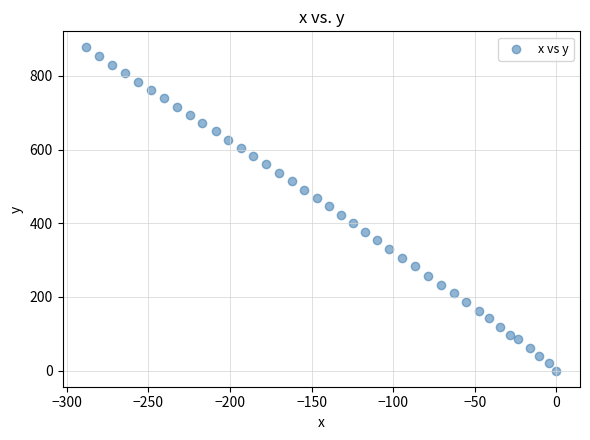

What is the range of Y values (max minus min)?

877.2